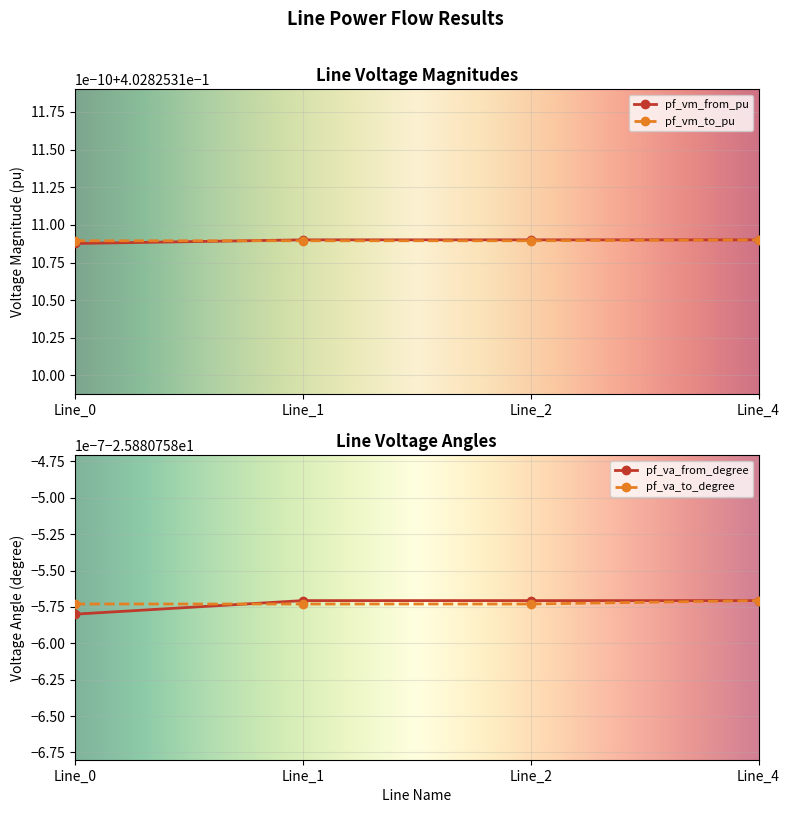

How many pf_vm_from_pu values are between 0 and 1?

4